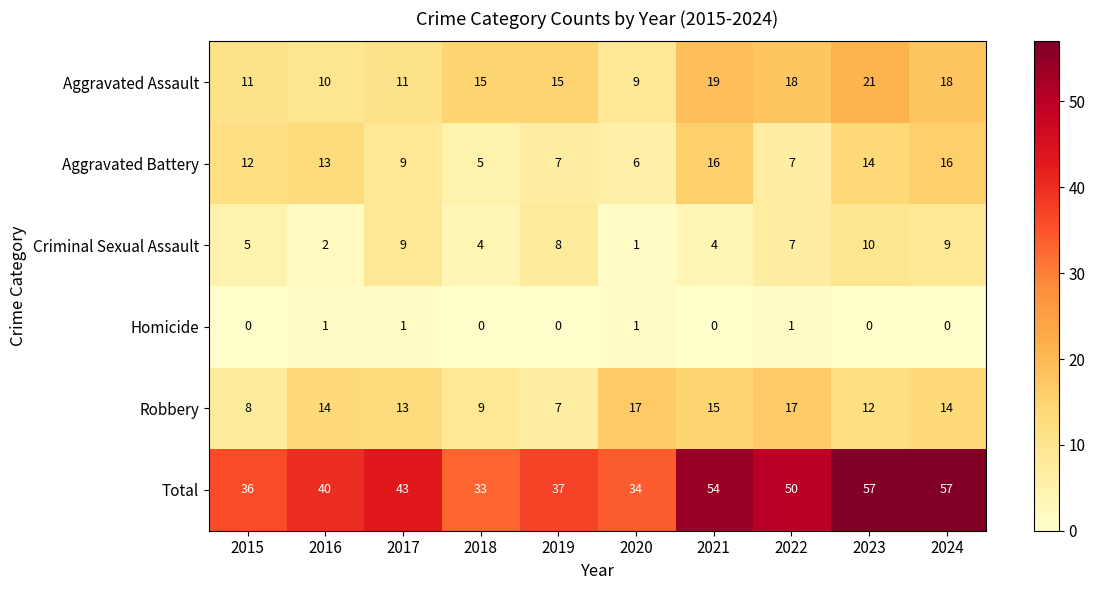

True or false: Criminal Sexual Assault has a value of 7 at 2022.

True